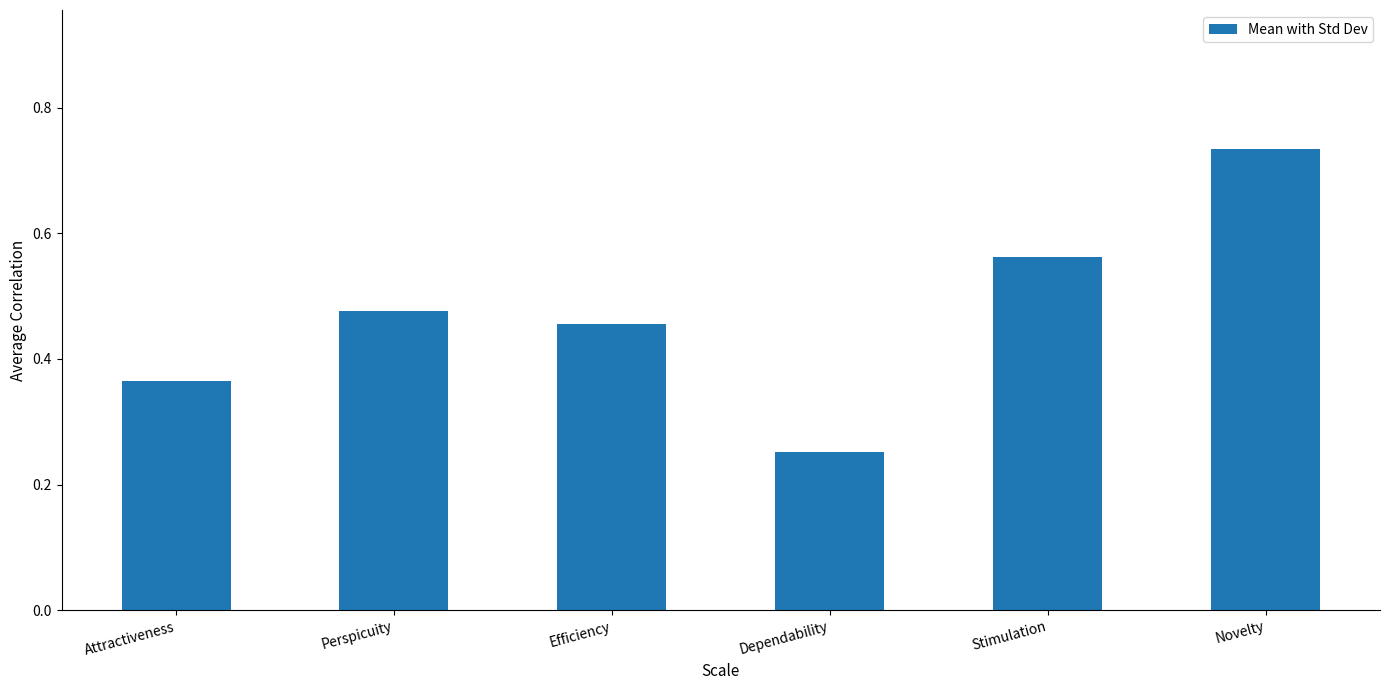

Which has a higher value, Perspicuity or Stimulation?

Stimulation